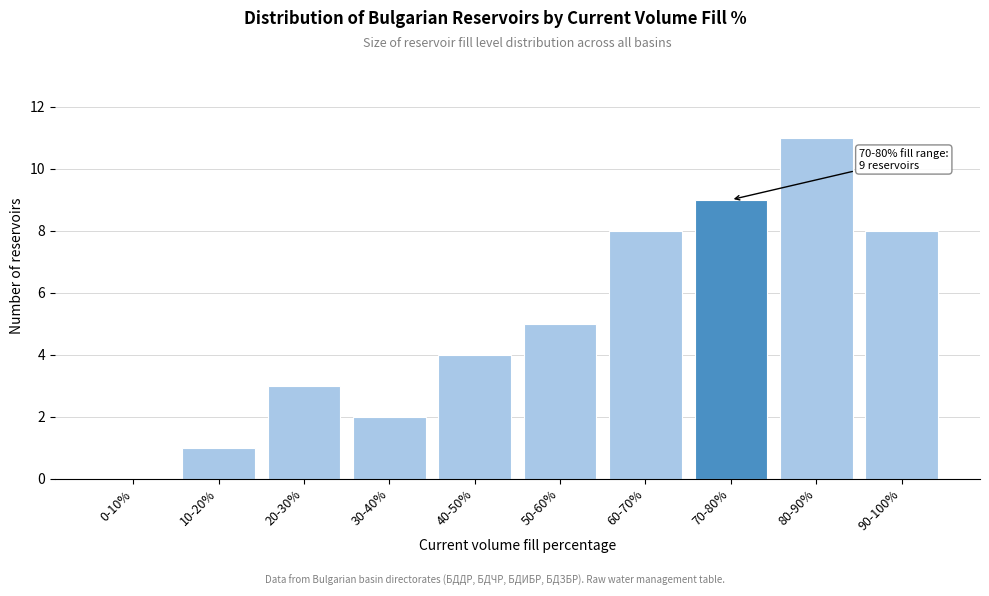

Reading left to right, extract all data points from this chart.

0-10%=0	10-20%=1	20-30%=3	30-40%=2	40-50%=4	50-60%=5	60-70%=8	70-80%=9	80-90%=11	90-100%=8